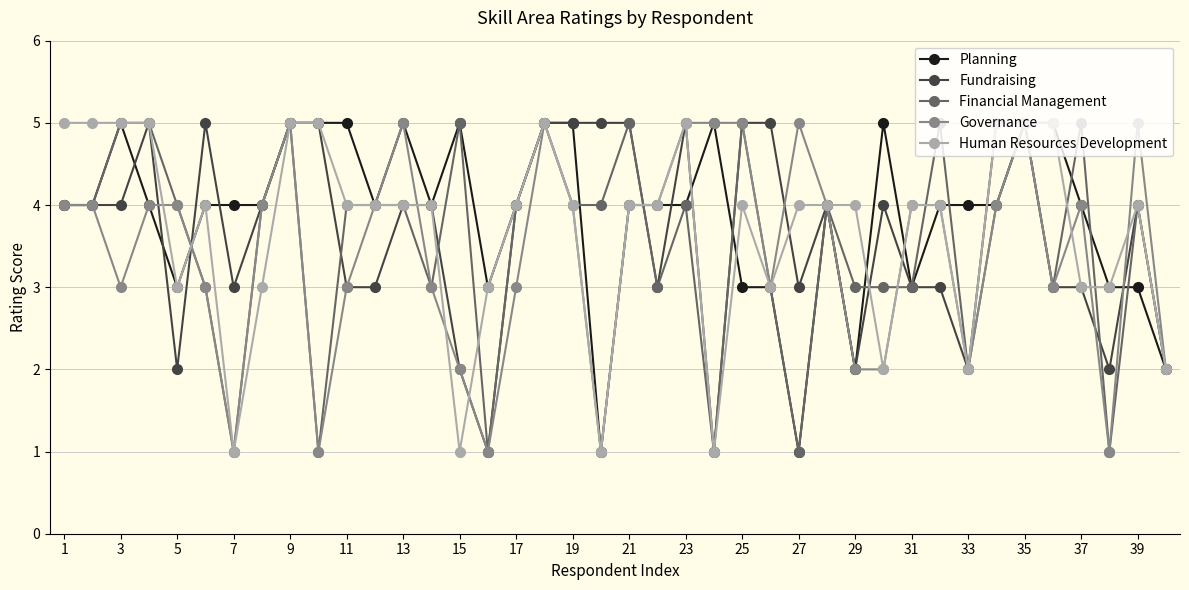

True or false: Human Resources Development and Fundraising intersect in this chart.

True